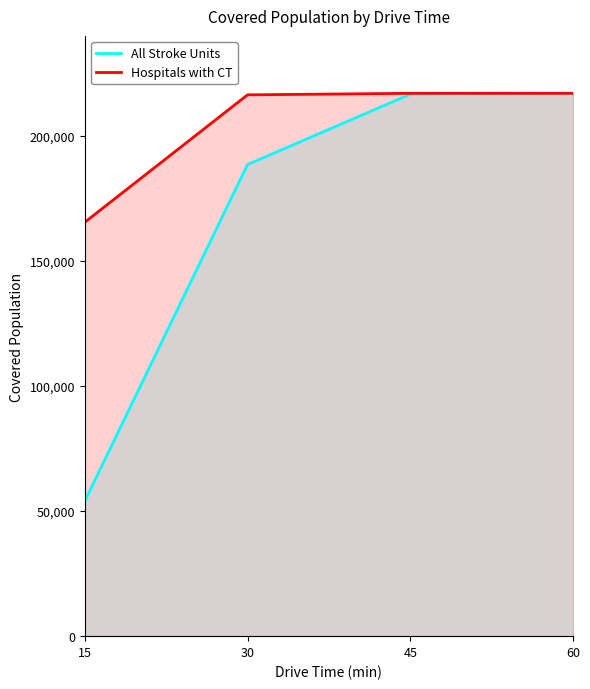

True or false: All Stroke Units has more than 0 points higher than both neighbors.

False